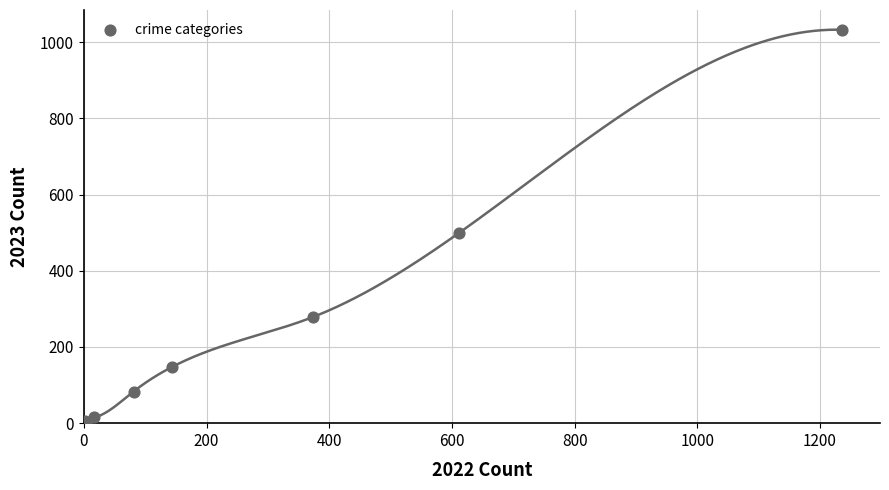

What Y value in the scatter plot is closest to 516?

500